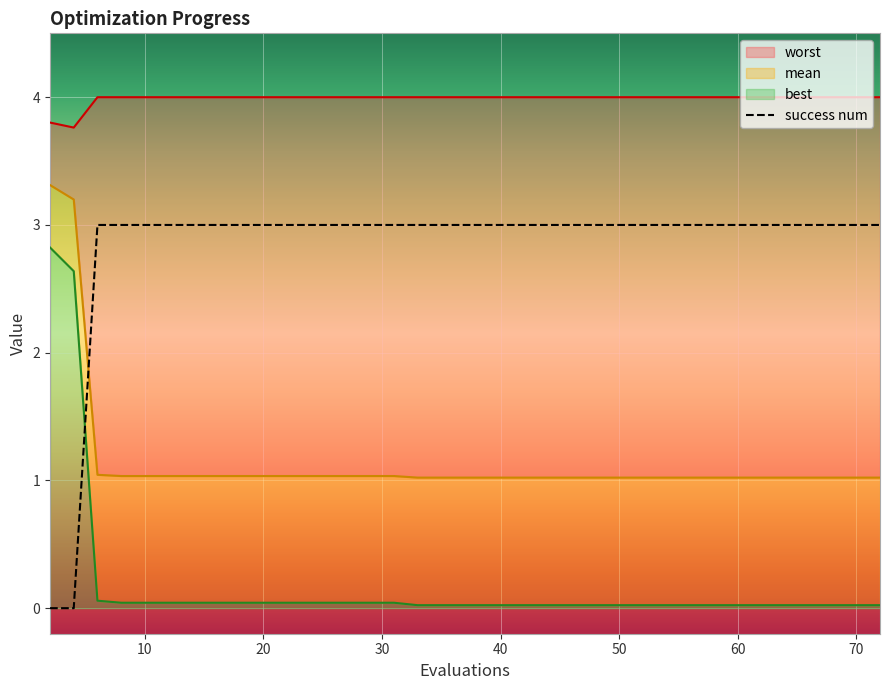

True or false: mean and worst cross at least once.

False